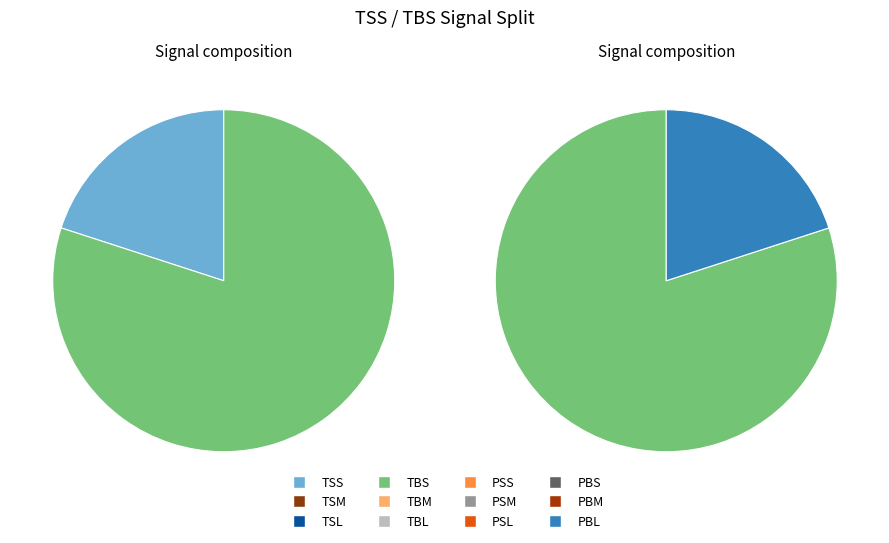

Is it true that PBL is 1% of the pie?

False